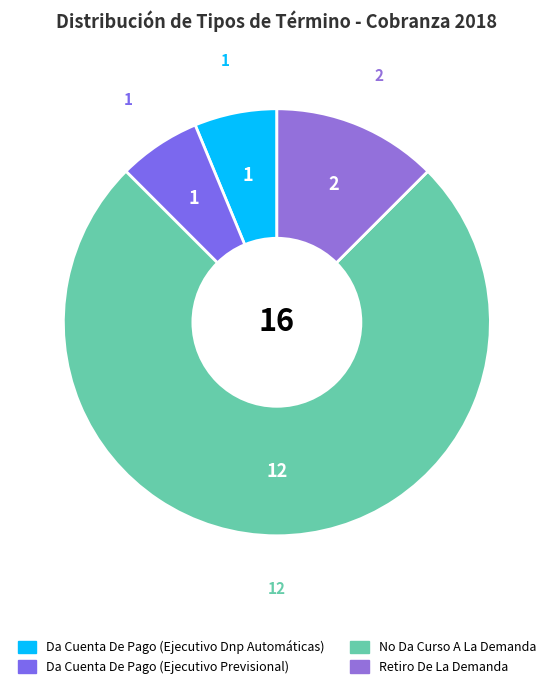

Does any single category account for the majority?

Yes